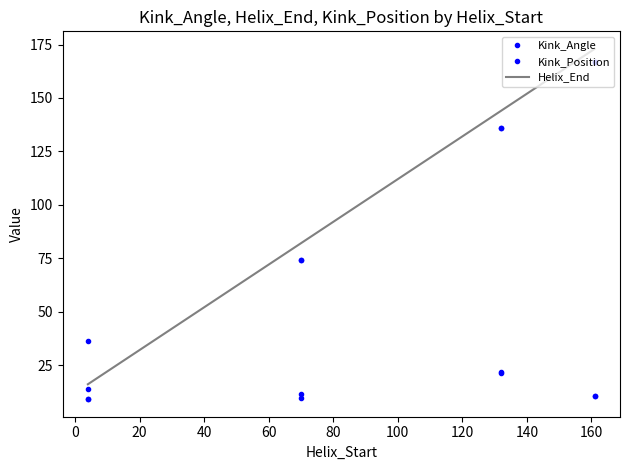

What is the maximum value shown in the chart?

173.0